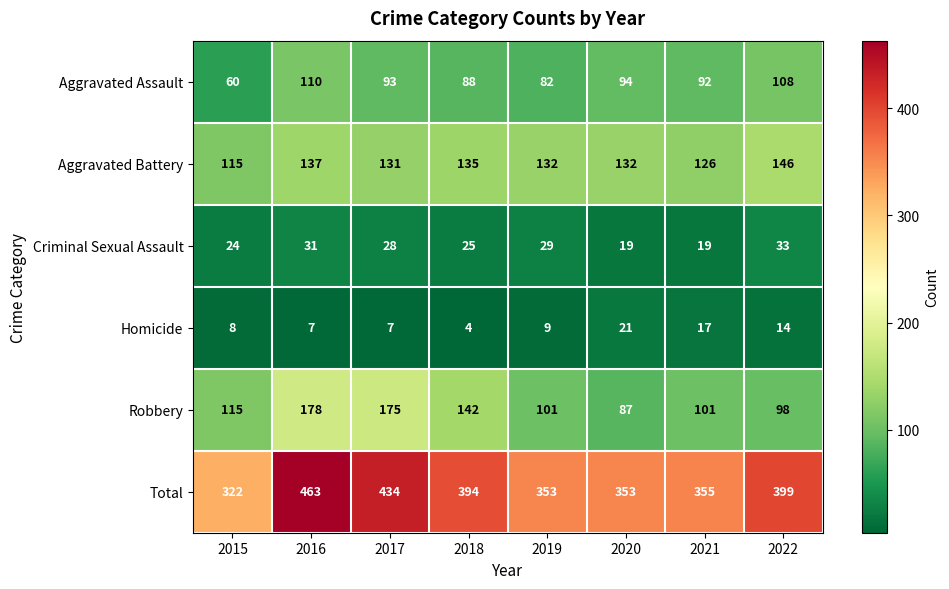

Where is Aggravated Battery nearest to the value 130?

2017